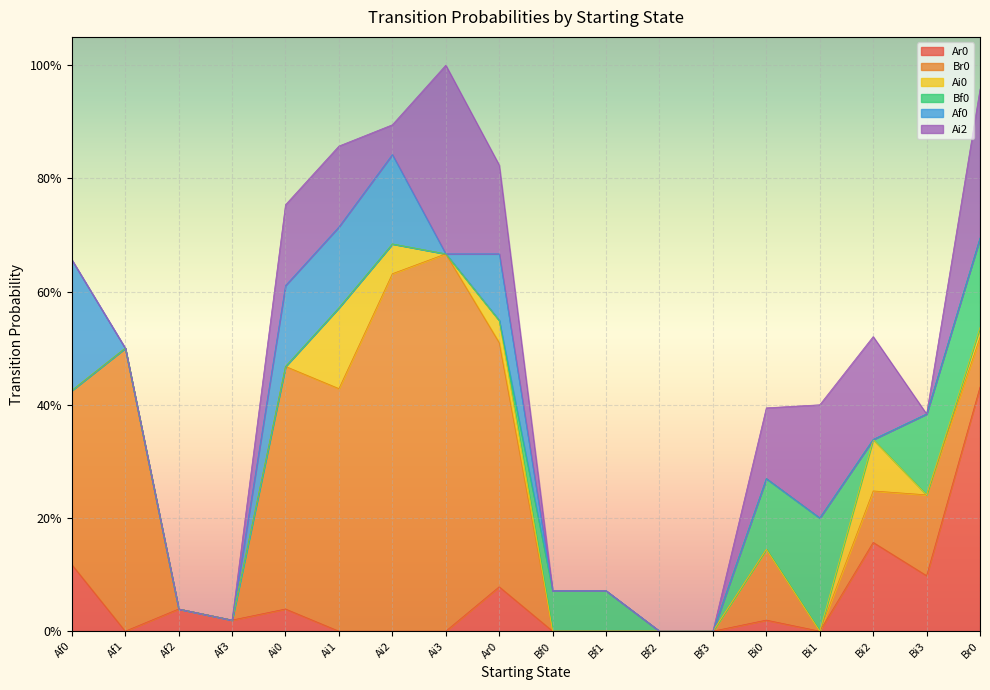

In Ai2, how many points are lower than both neighbors (excluding endpoints)?

2